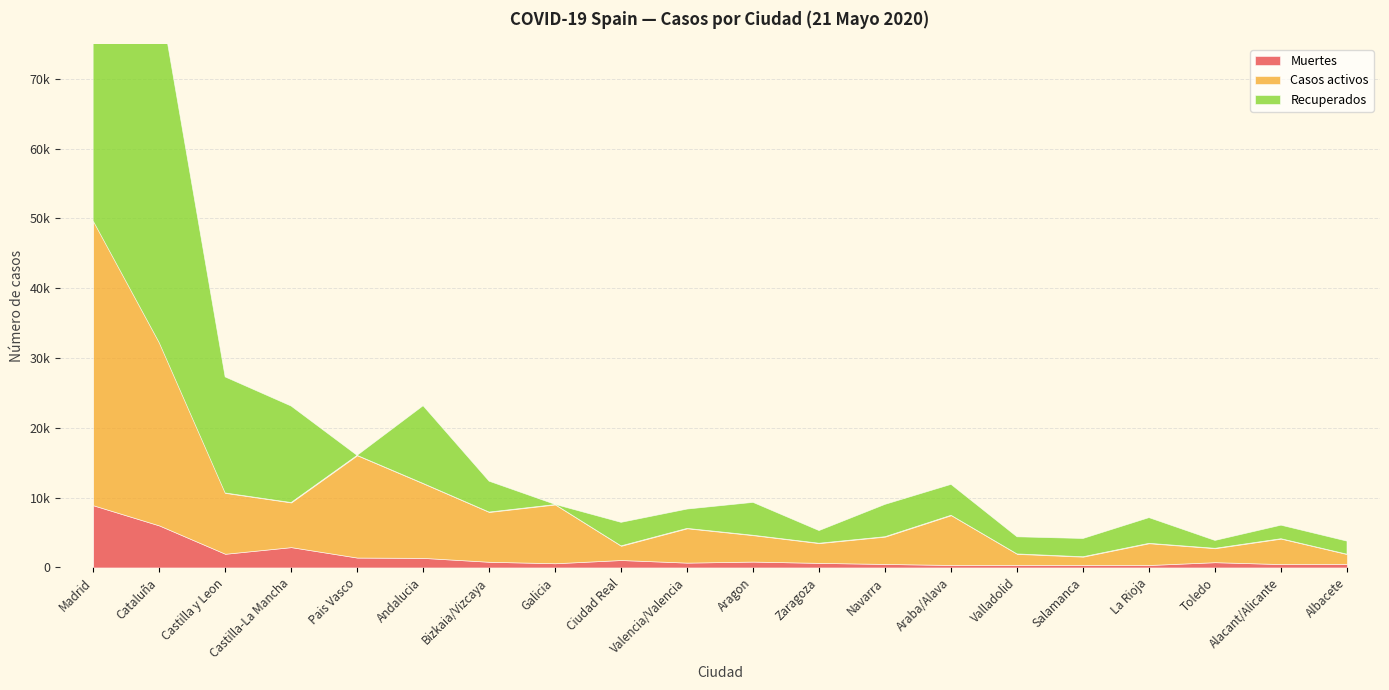

Reading left to right, what are all the values shown in this chart?

Muertes: 8912	6021	1960	2913	1418	1371	815	604	1066	693	843	655	503	356	362	358	353	756	484	514
Casos activos: 40736	26203	8716	6392	14646	10671	7124	8409	2030	4907	3772	2820	3905	7124	1577	1181	3107	1992	3637	1389
Recuperados: 57948	49867	16626	13826	0	11131	4423	28	3368	2767	4708	1812	4633	4423	2454	2613	3680	1124	1938	1872